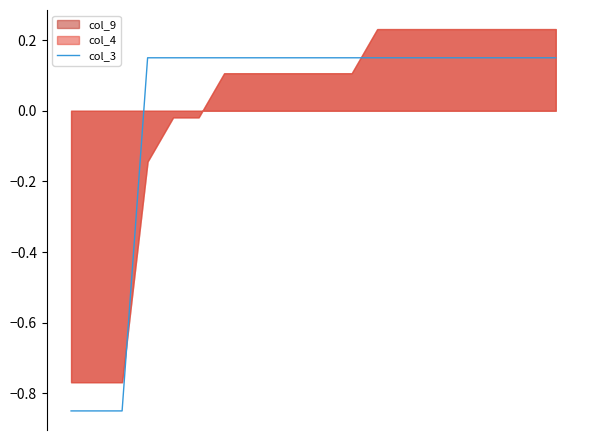

Between 16 and 2, which is larger?

16